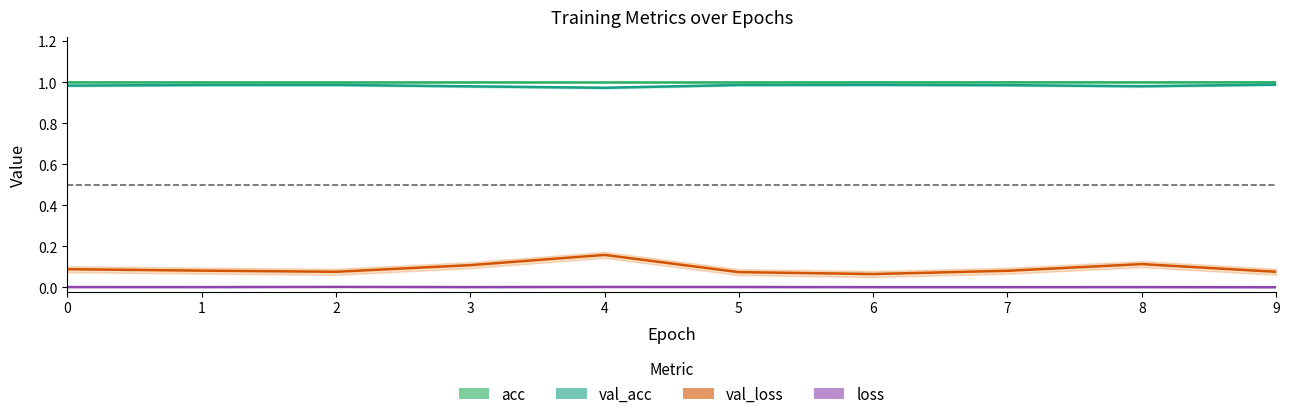

At which label is loss closest to 0?

9